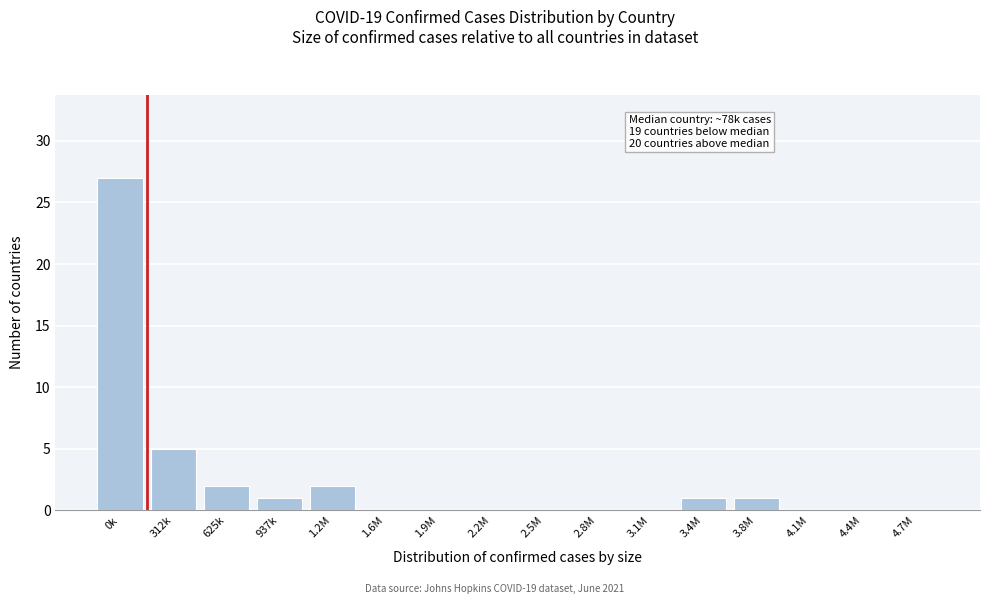

Reading right to left, extract all data points from this chart.

4.7M=0	4.4M=0	4.1M=0	3.8M=1	3.4M=1	3.1M=0	2.8M=0	2.5M=0	2.2M=0	1.9M=0	1.6M=0	1.2M=2	937k=1	625k=2	312k=5	0k=27